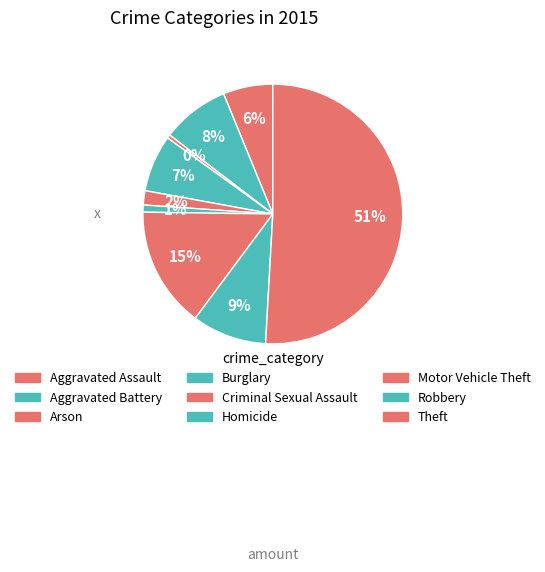

The Arson slice represents 1% of the pie. True or false?

False